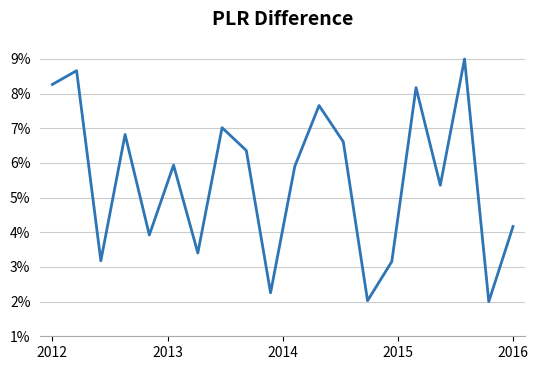

Reading left to right, extract all data points from this chart.

8.3	8.7	3.2	6.8	3.9	5.9	3.4	7.0	6.4	2.3	5.9	7.7	6.6	2.0	3.2	8.2	5.4	9.0	2.0	4.2